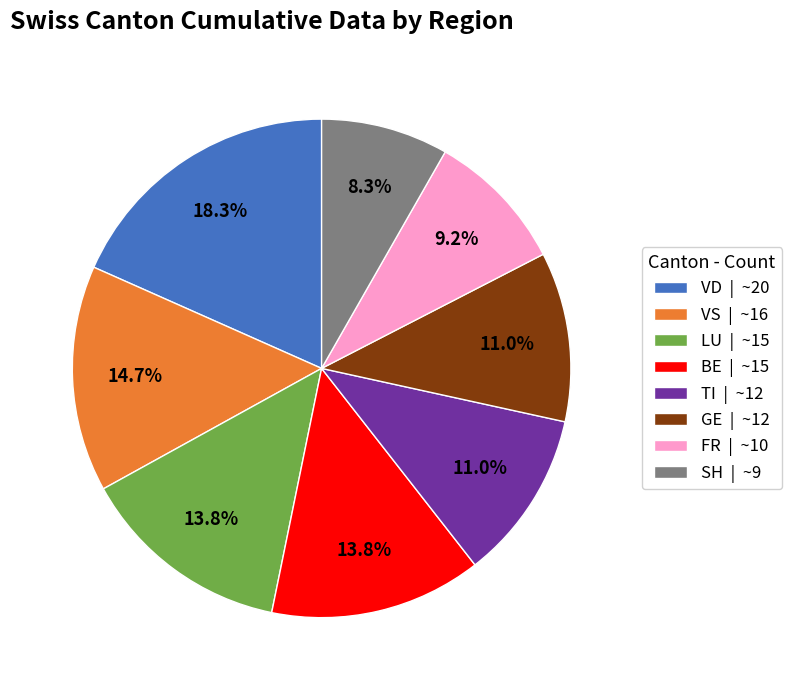

To the nearest percent, what is the difference between the largest and smallest slice percentages?

10%